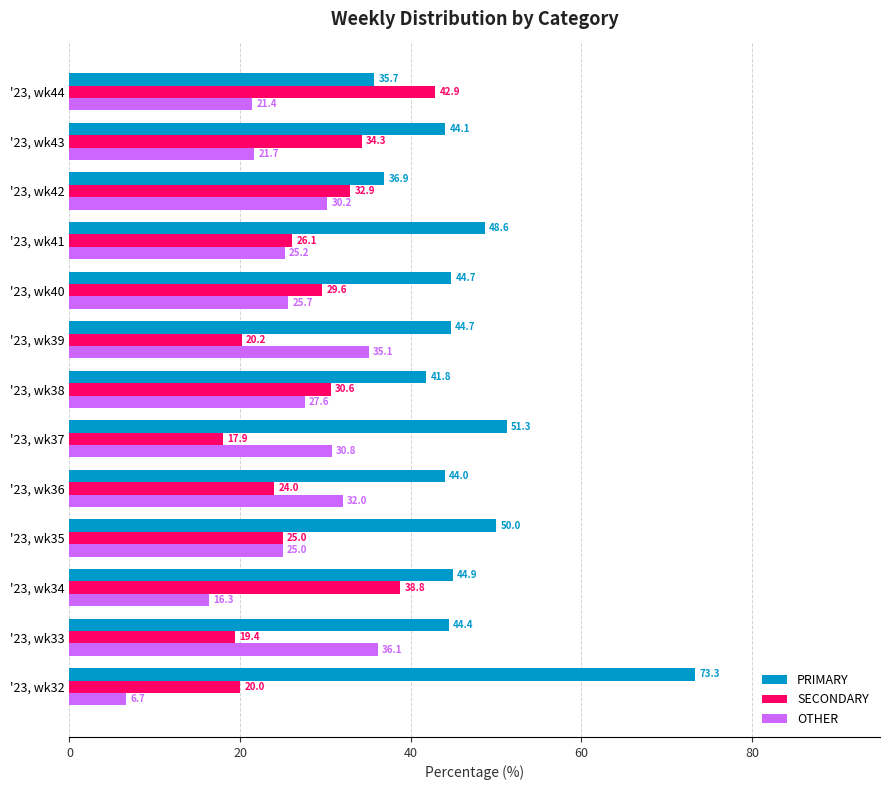

The PRIMARY series shows 73.3 at '23, wk32. True or false?

True